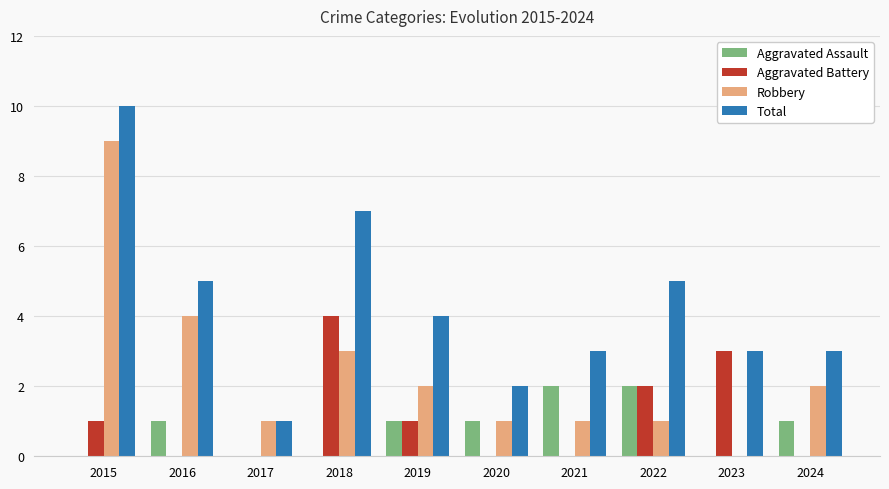

Count the number of categories in the chart.

10